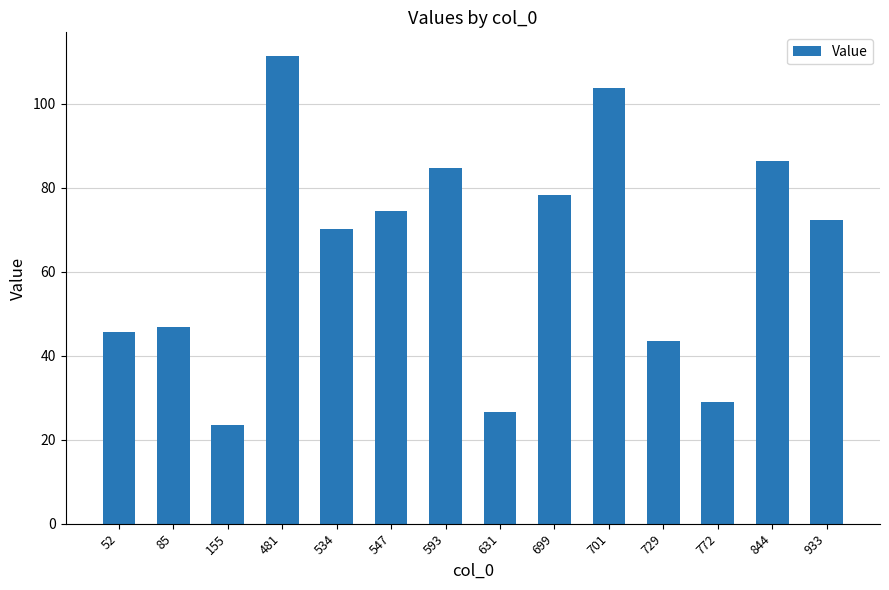

What value does the data have at 844?

86.4